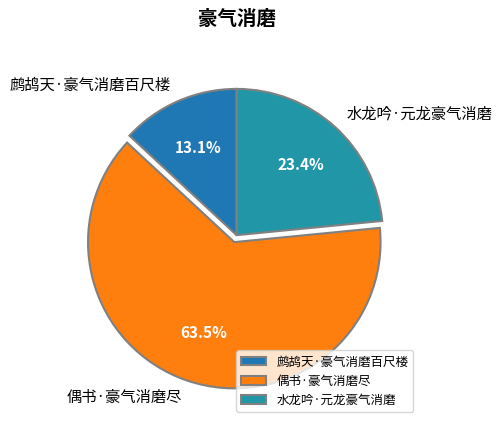

What is the majority slice?

偶书·豪气消磨尽